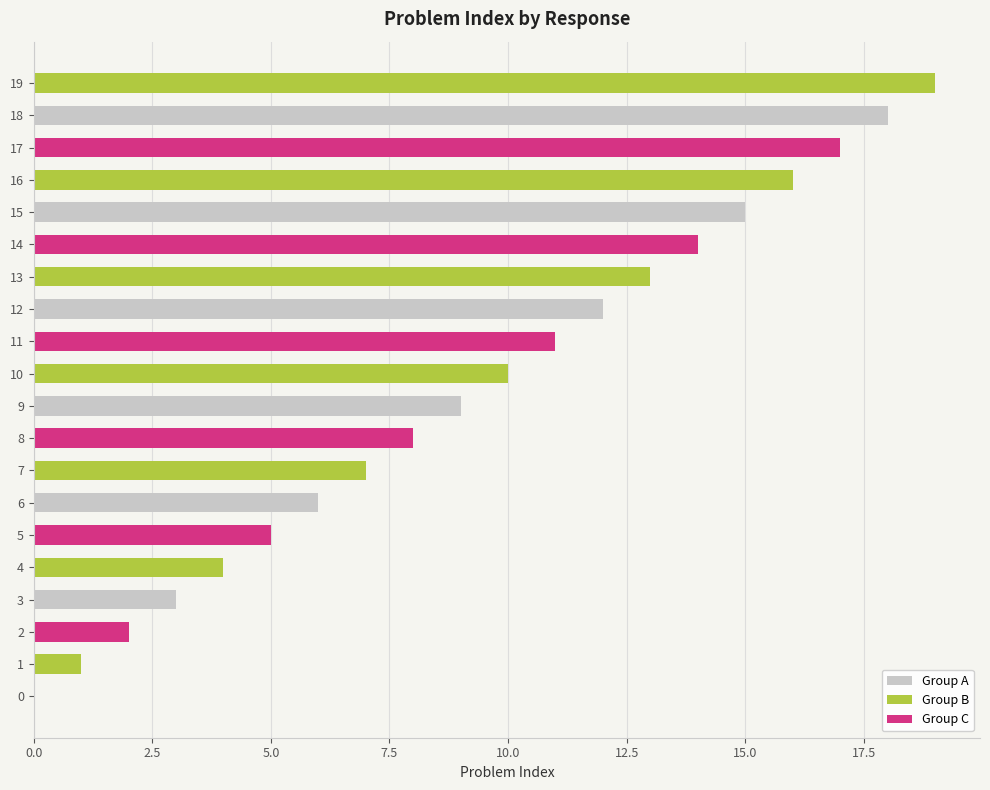

Approximately how many times larger is the value at 17 compared to 6?

2.8